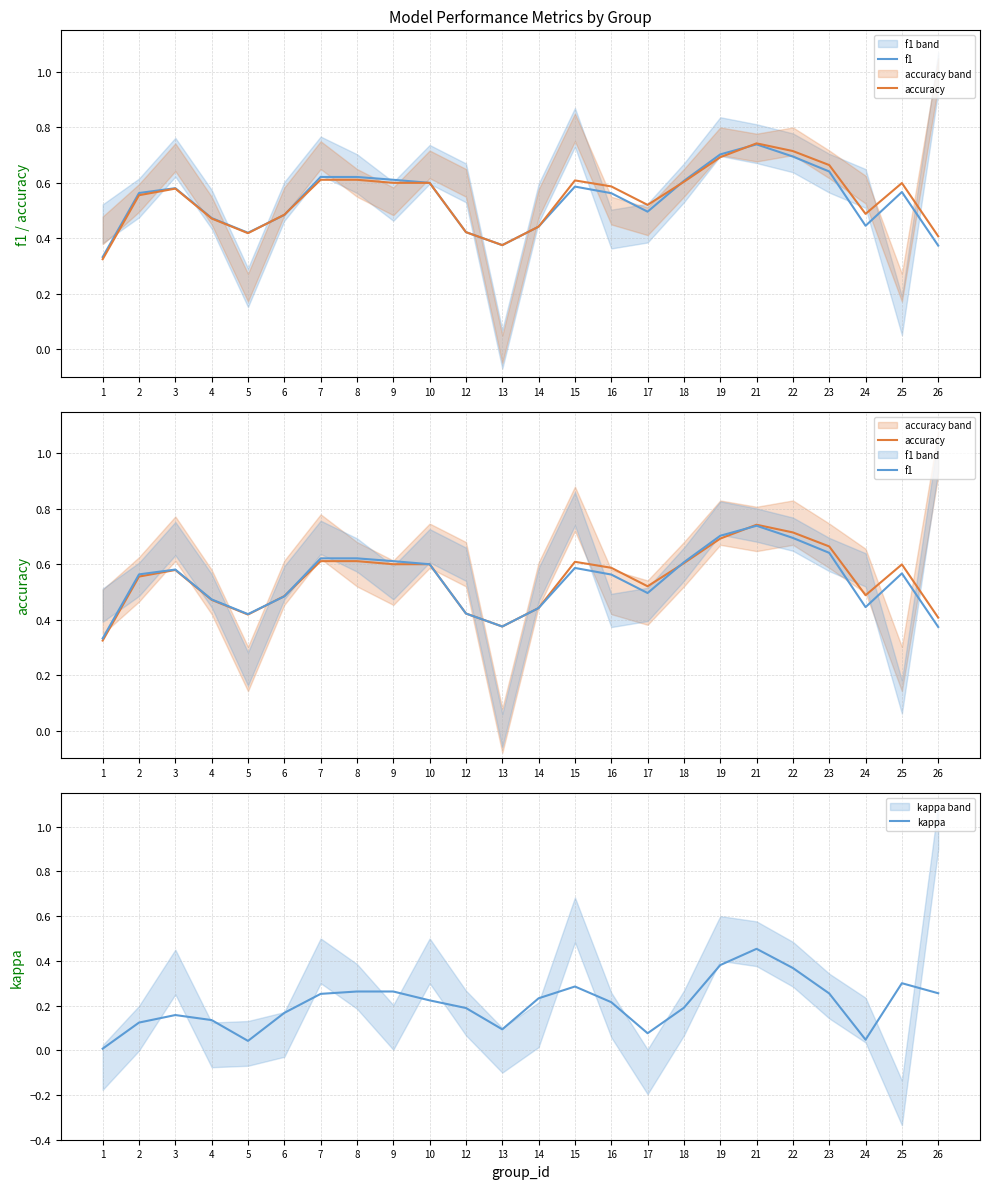

What is the value of the f1 point at the 6th from the left?

0.5